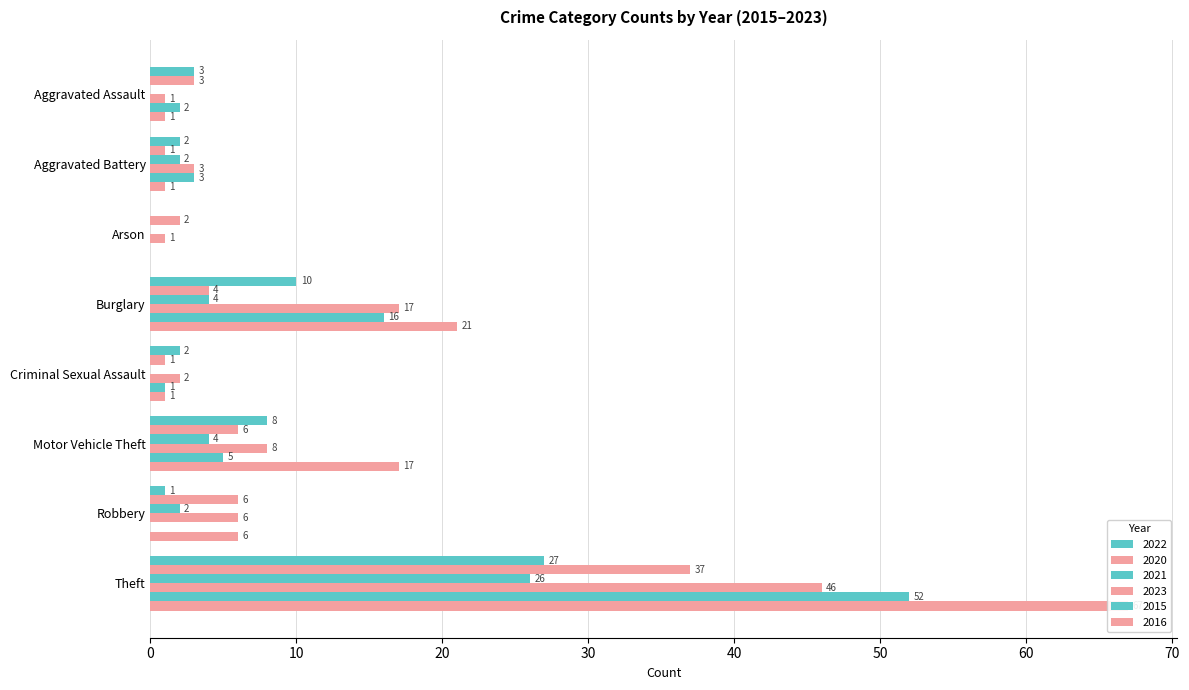

What is the sum of the 2015 values at Theft and Aggravated Assault?

54